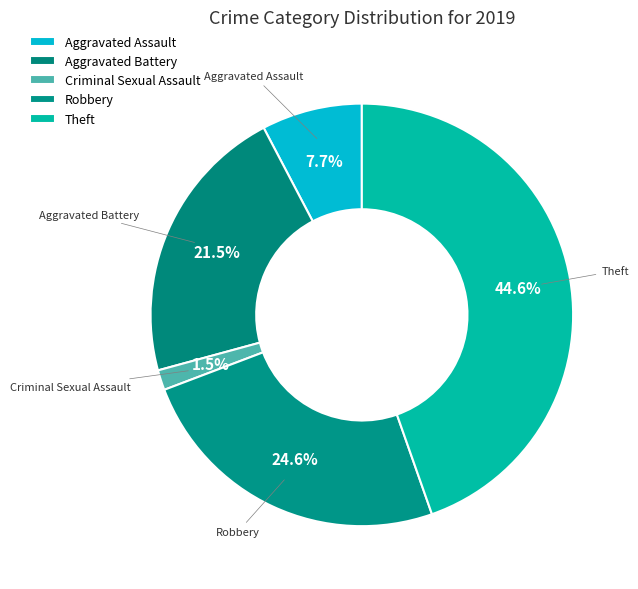

To the nearest percent, what portion does Theft represent?

45%